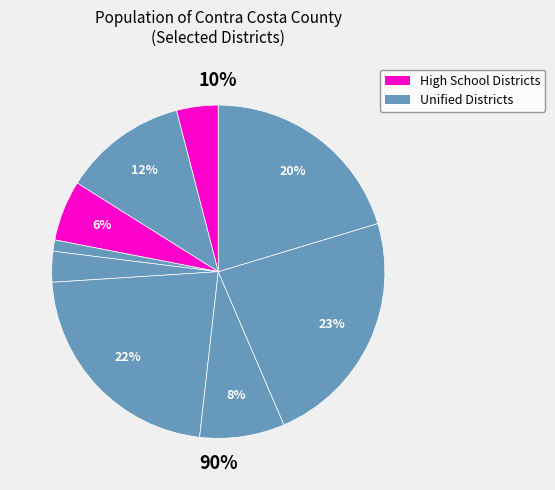

How many slices are in this pie chart?

9